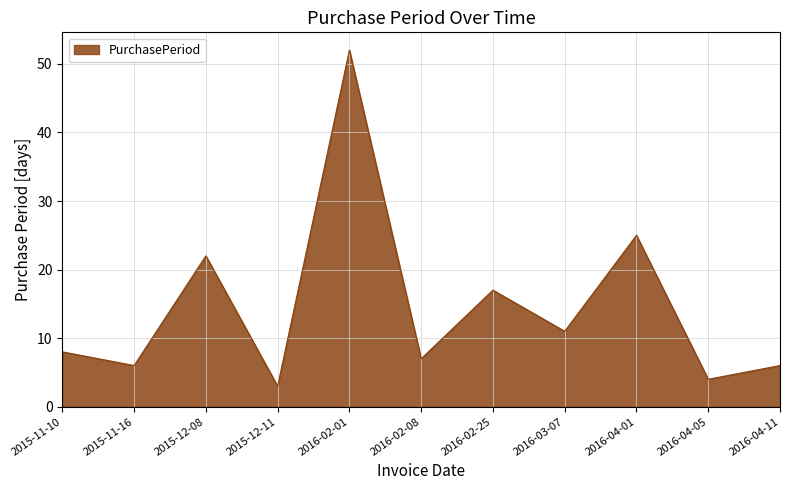

What is the change in value from 2016-02-08 to 2016-04-01?

+18